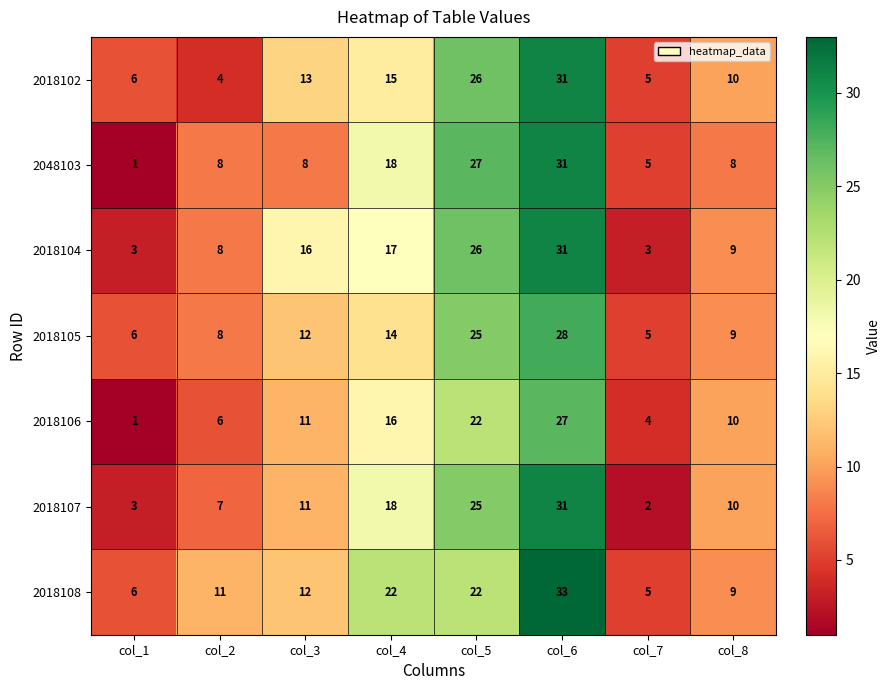

What is the lowest value of the 2018105 series?

5